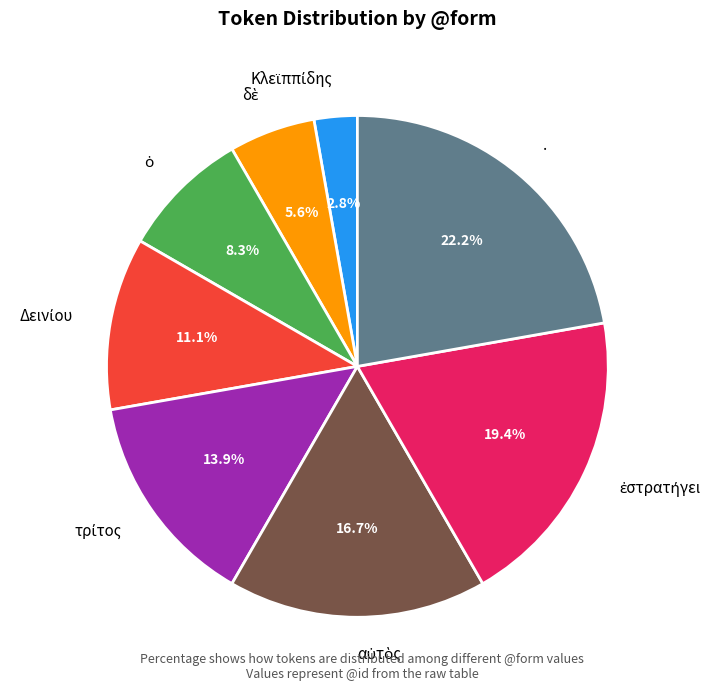

Is there any slice that represents more than half of the pie?

No